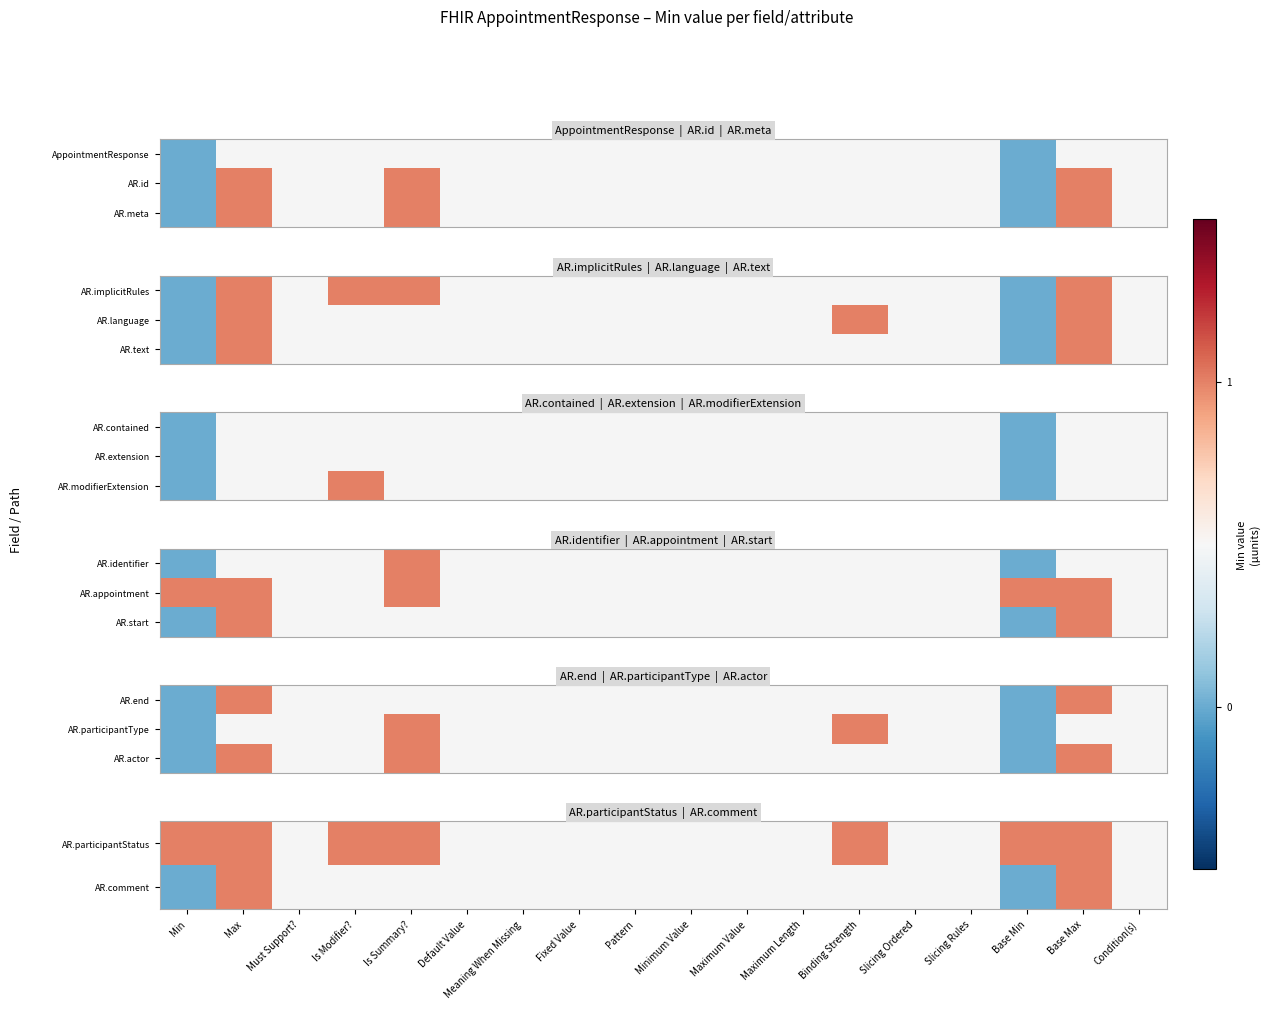

Which category has the lowest value in the AR.participantStatus series?

Min